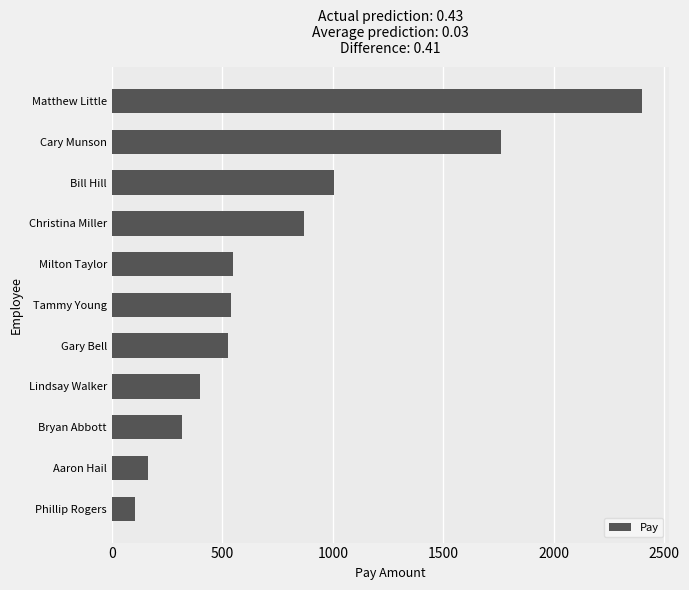

At which category does the chart reach its peak across all series?

Matthew Little